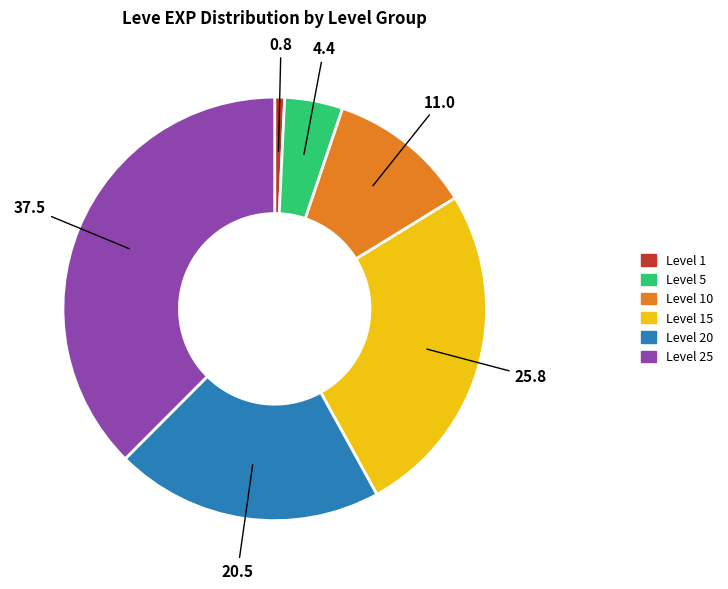

Is there a majority slice in this chart?

No